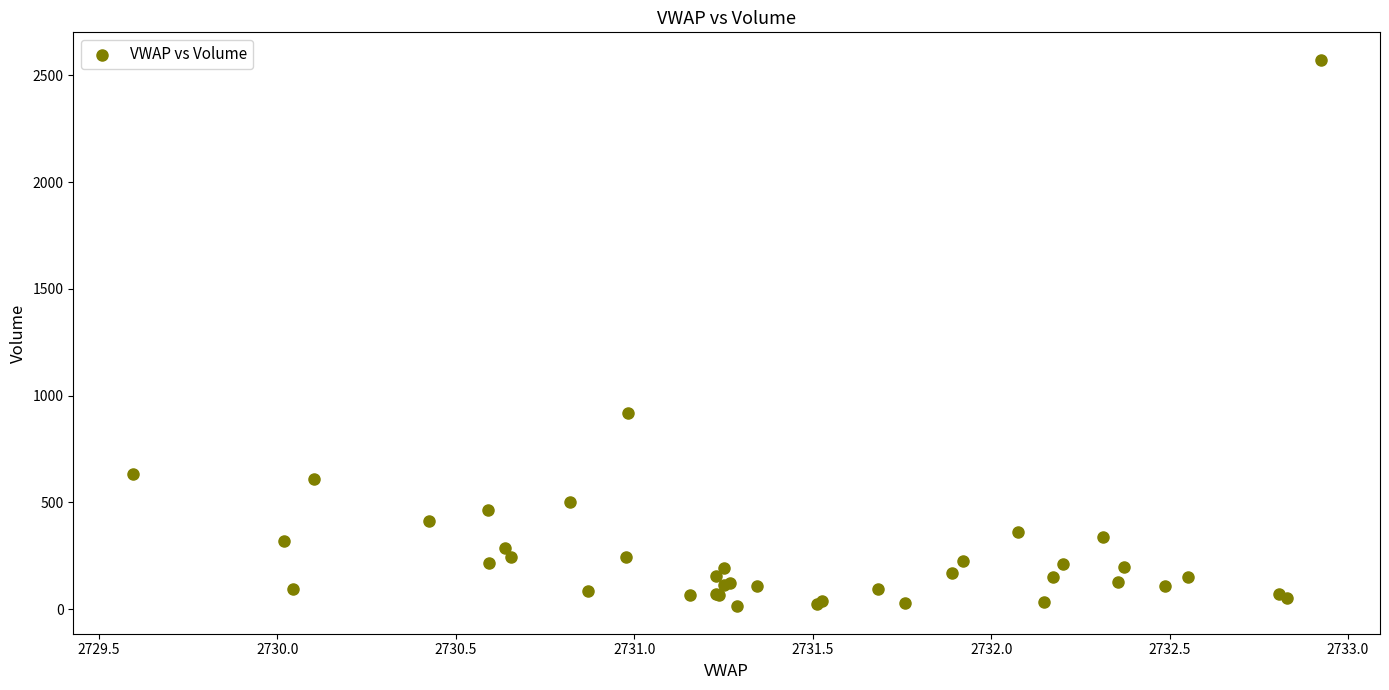

What Y value in the scatter plot is closest to 1293?

917